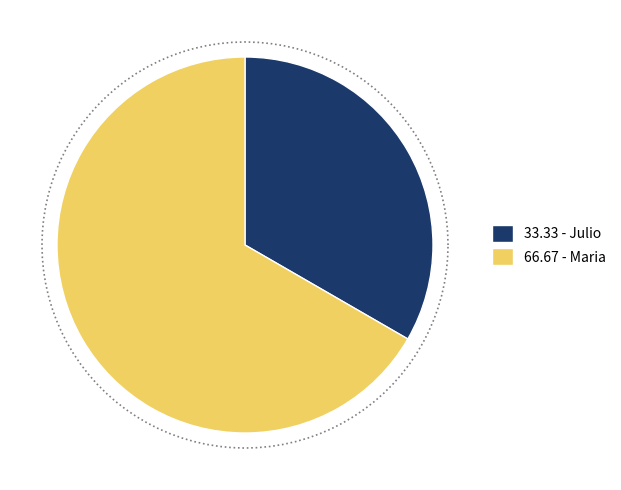

To the nearest percent, what is the average slice percentage?

50%